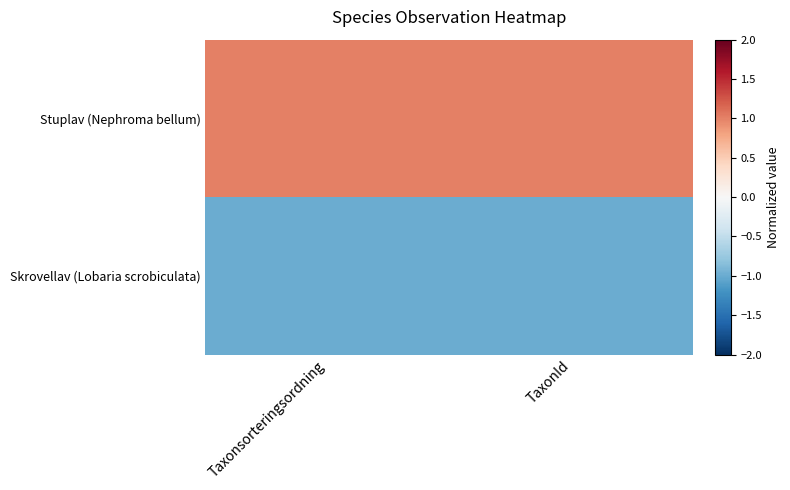

Which series has the largest total across all categories?

Stuplav (Nephroma bellum)